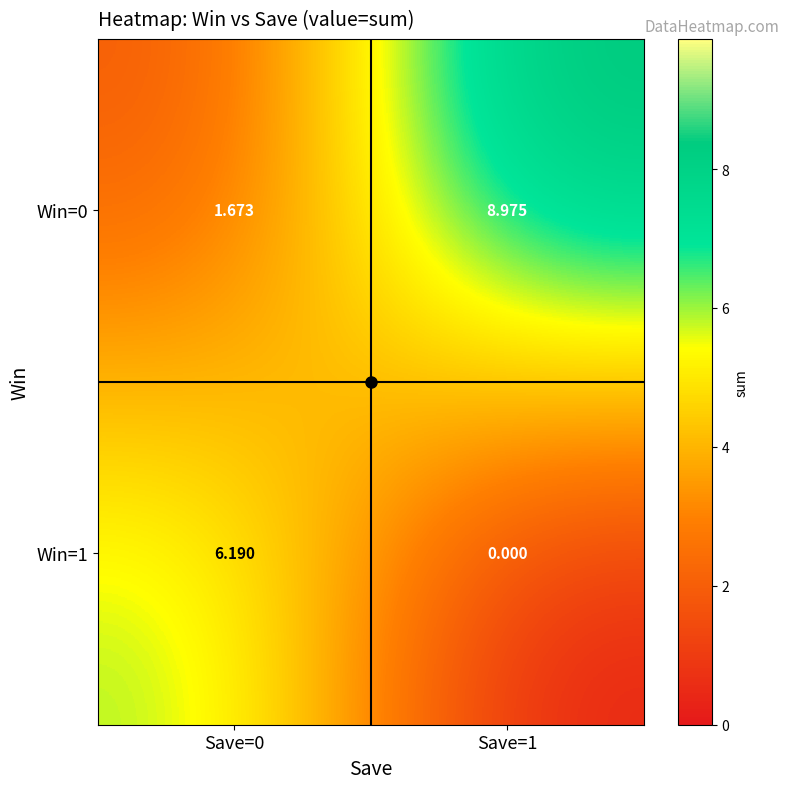

Is the value of Win=1 at Save=0 greater than the value of Win=0 at Save=0?

Yes